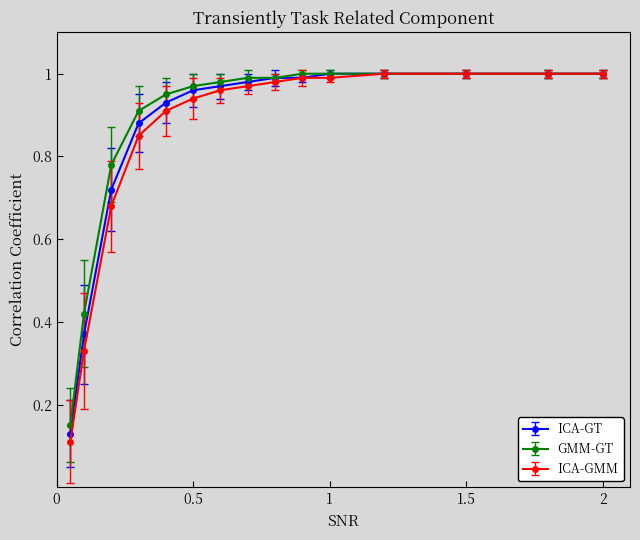

Which series has the widest spread of values?

ICA-GMM